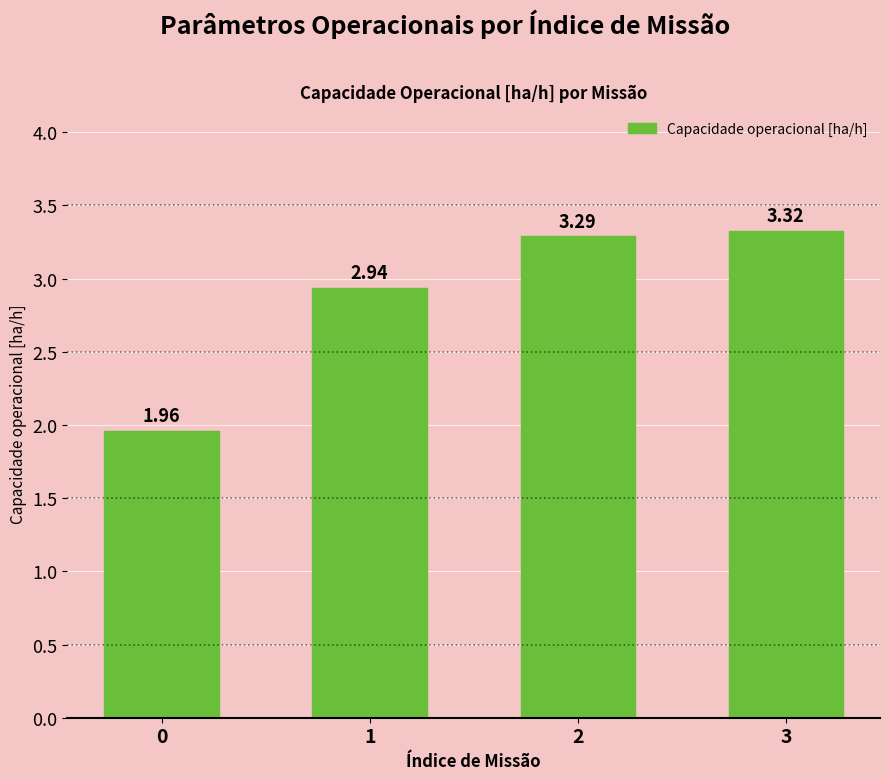

How many values are below 3?

2